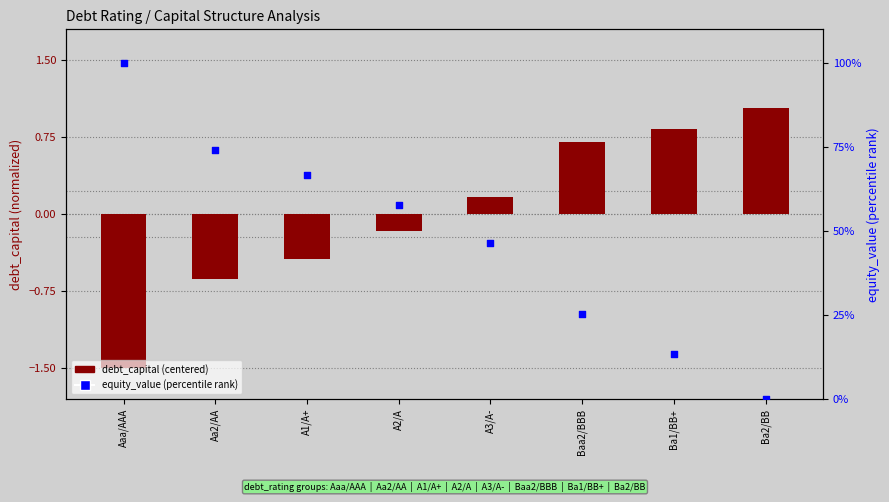

Which series reaches the maximum Y coordinate?

equity_value (percentile)